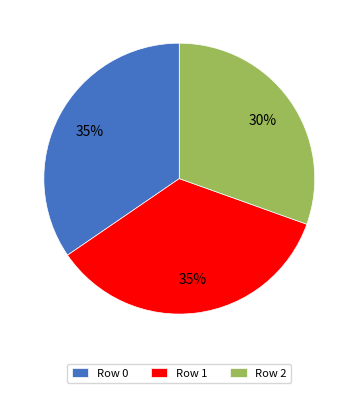

To the nearest percent, what portion does Row 1 represent?

35%